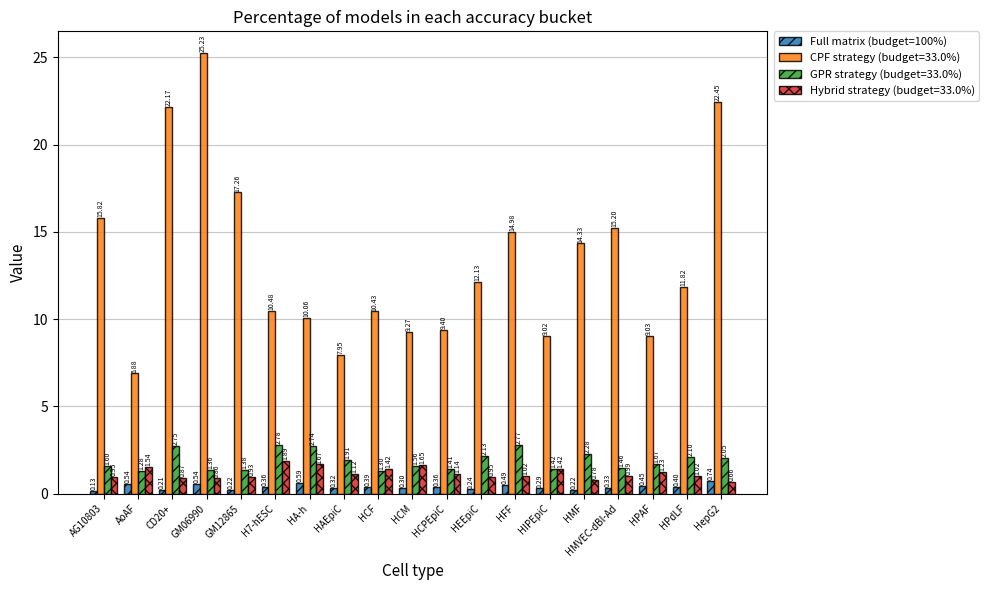

Are the bars horizontal?

No